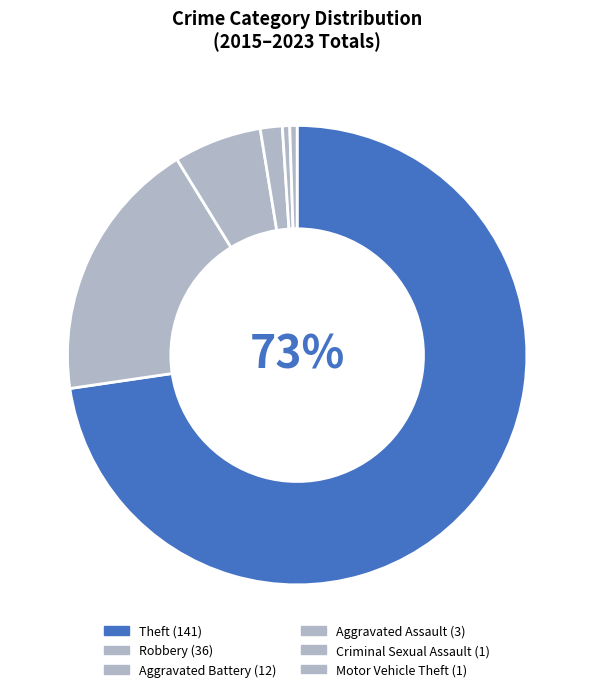

Count the number of slices in the pie.

6